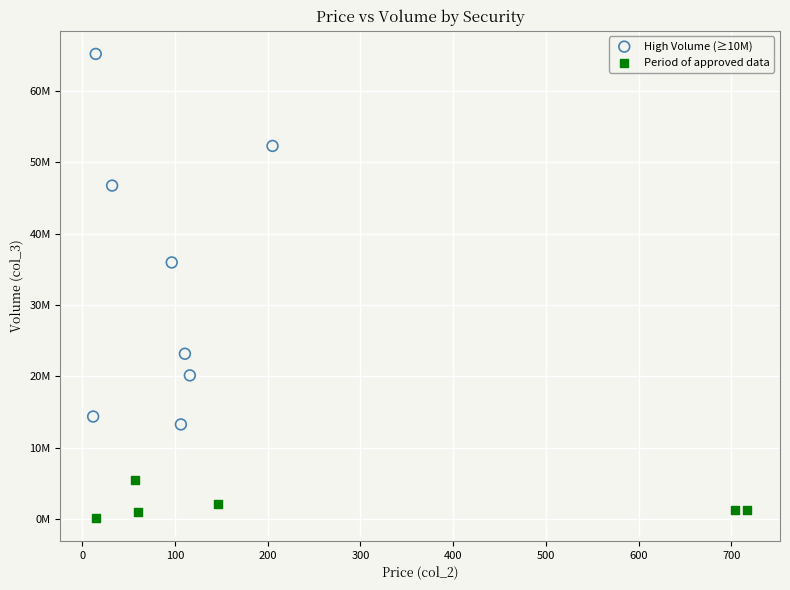

Which series has the largest Y range (max minus min)?

High Volume (≥10M)